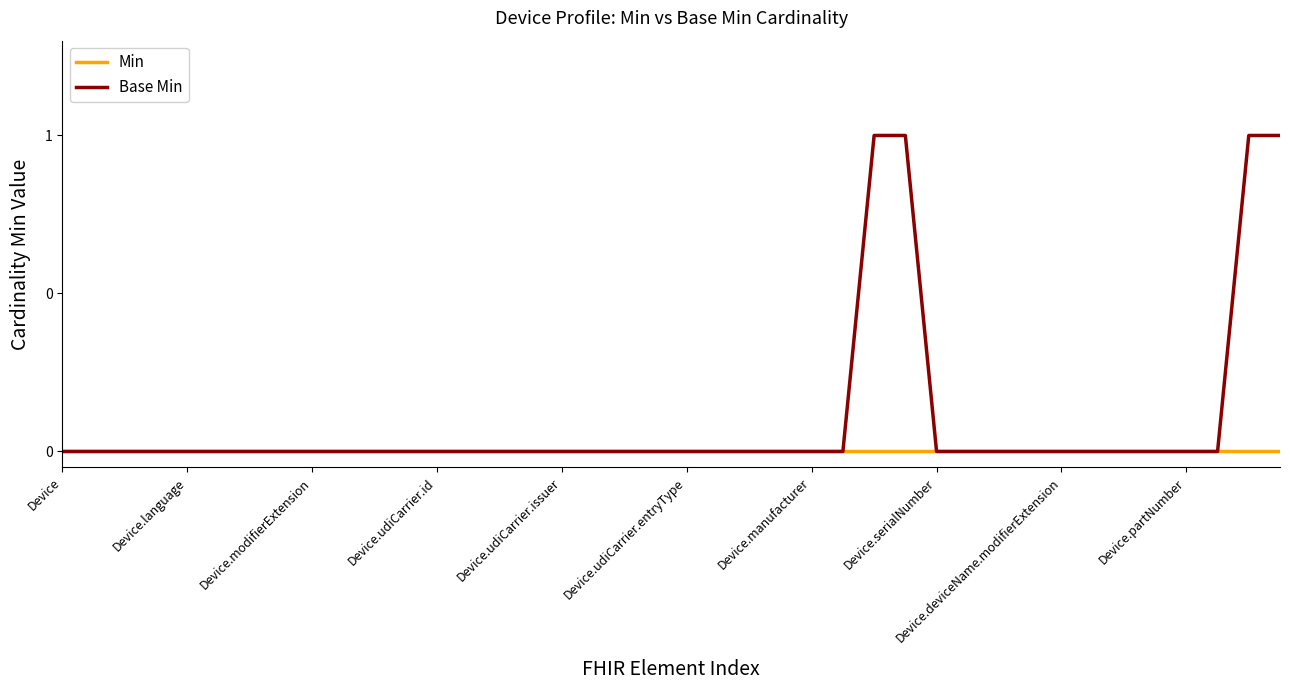

Is this an area chart (filled region under the line)?

No